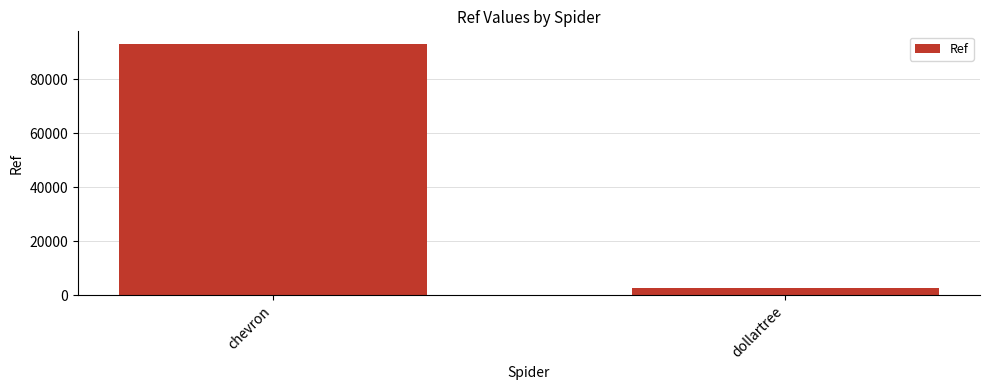

Is it true that the value at chevron is 92998?

True